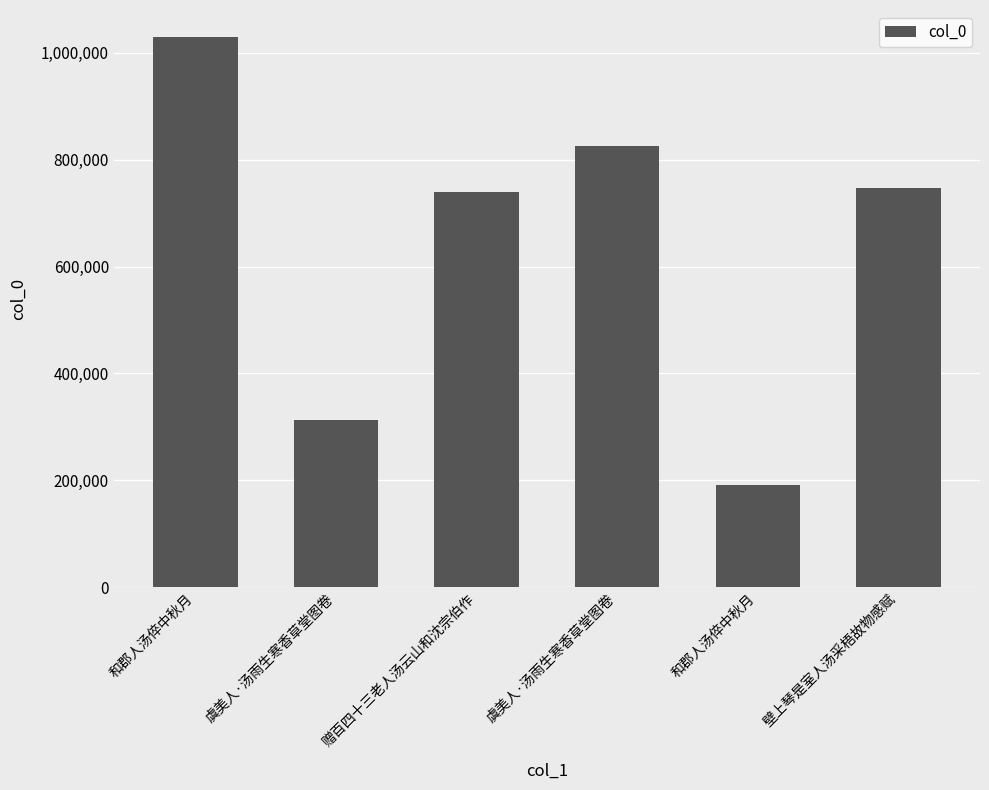

How many bars are there in total?

6